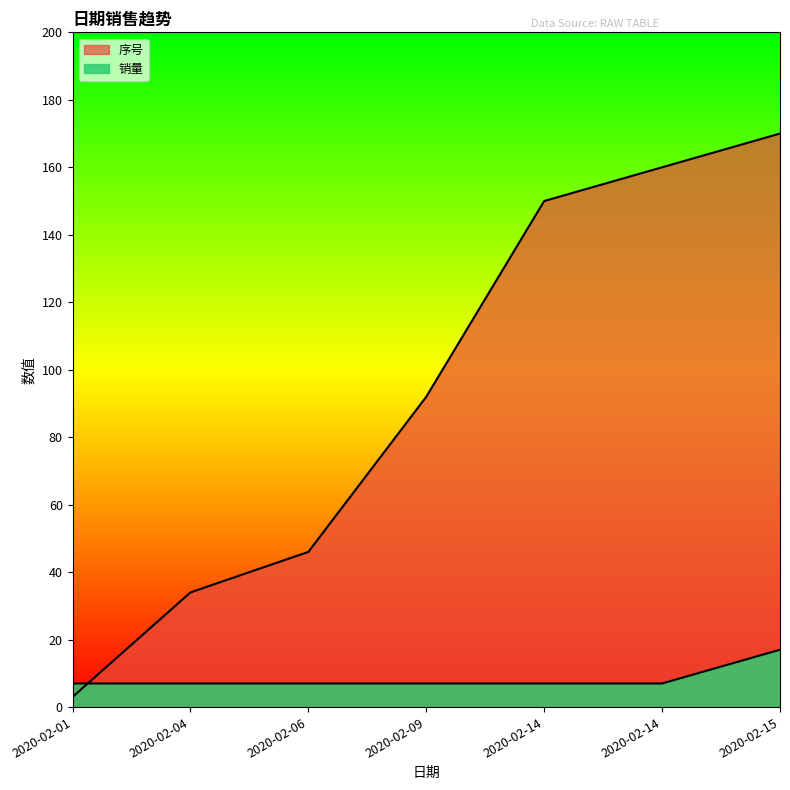

At 2020-02-14, list the series in order from largest to smallest.

序号, 销量